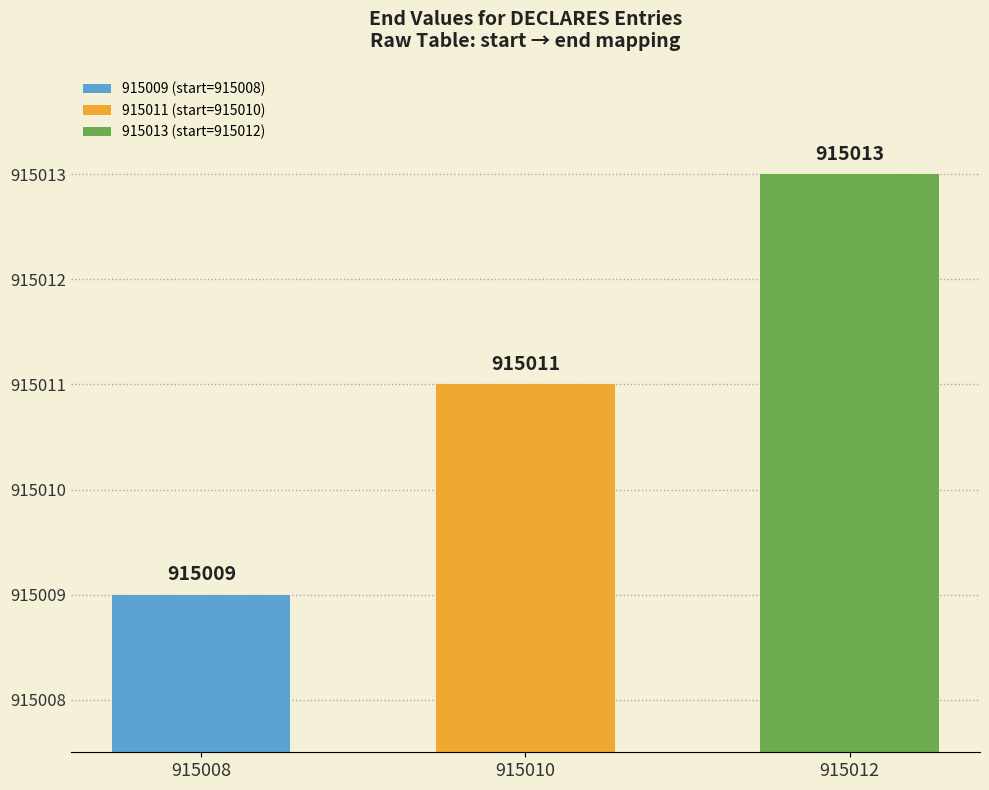

What is the minimum value shown in the chart?

915009